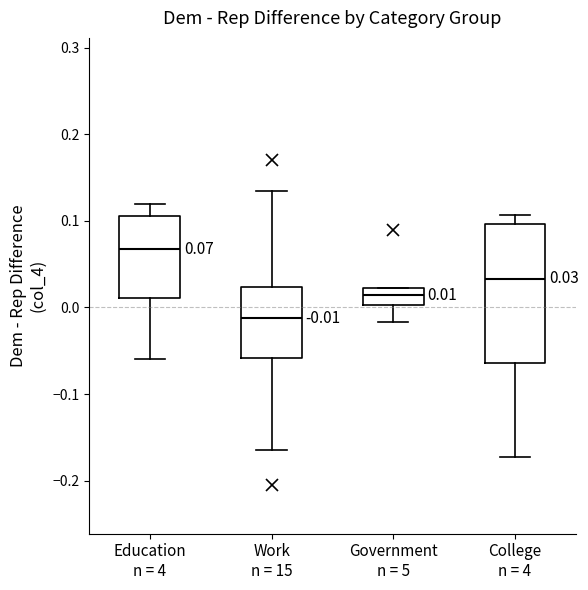

Which box is the tallest, from its lower edge to its upper edge?

College n = 4